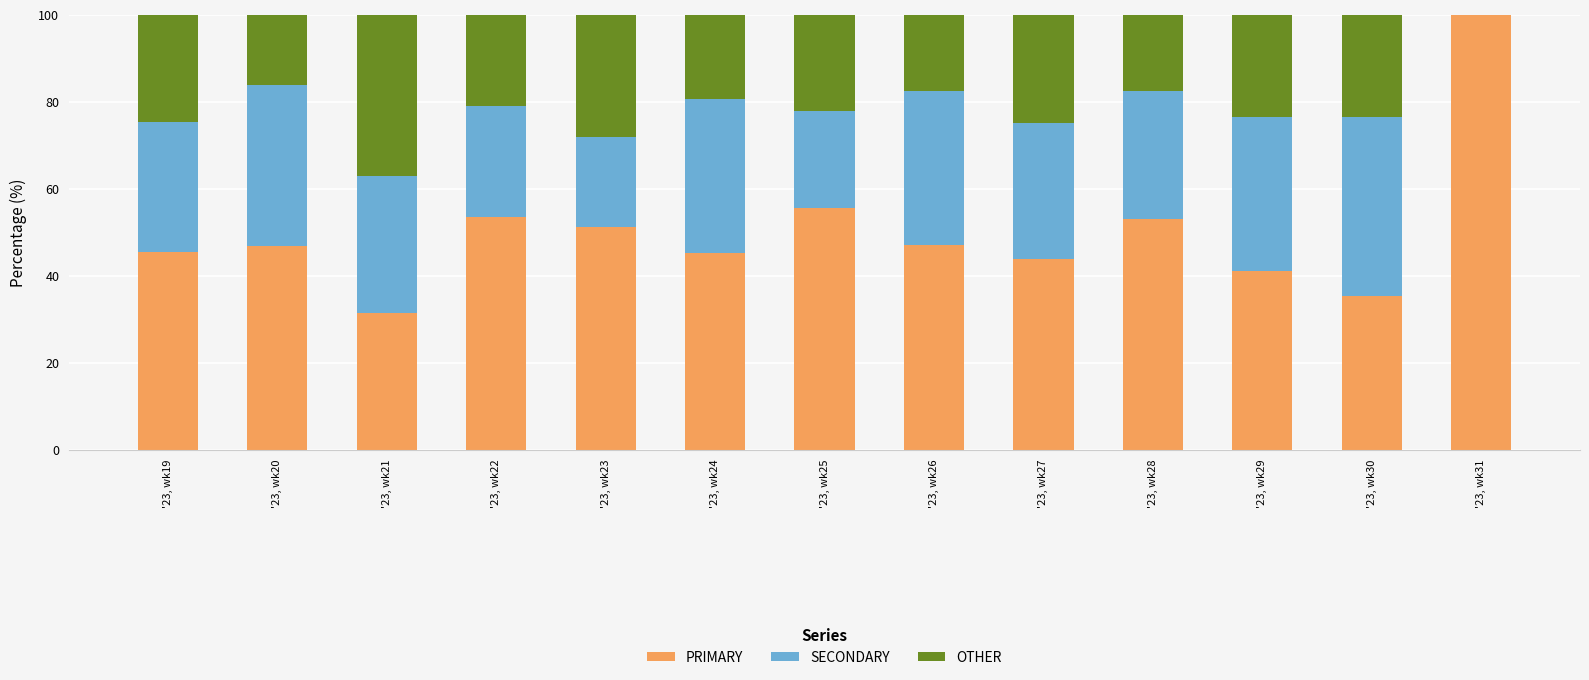

The value of PRIMARY at '23, wk25 is 55.6. True or false?

True